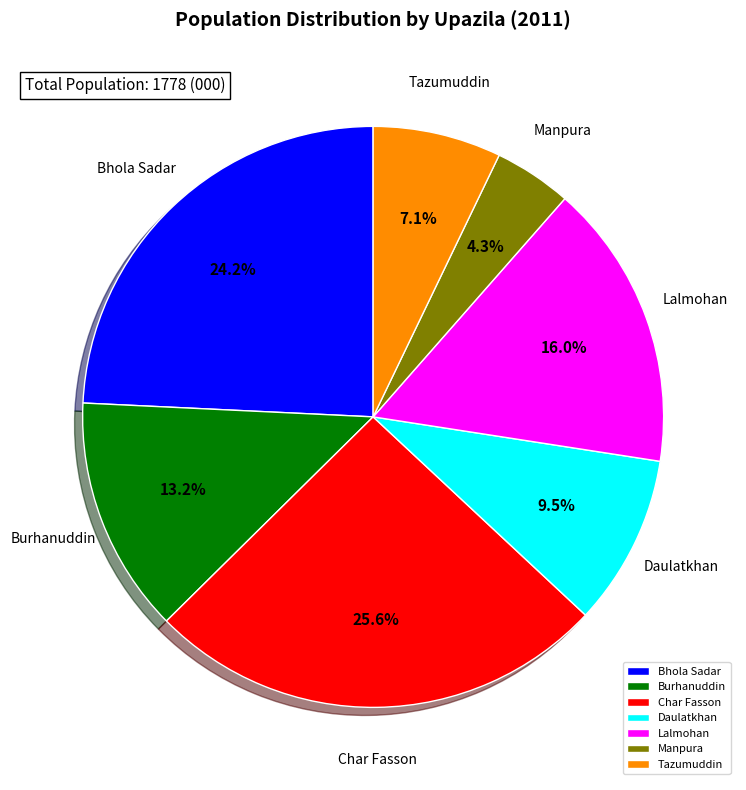

To the nearest percent, what is the combined percentage of Char Fasson and Lalmohan?

42%